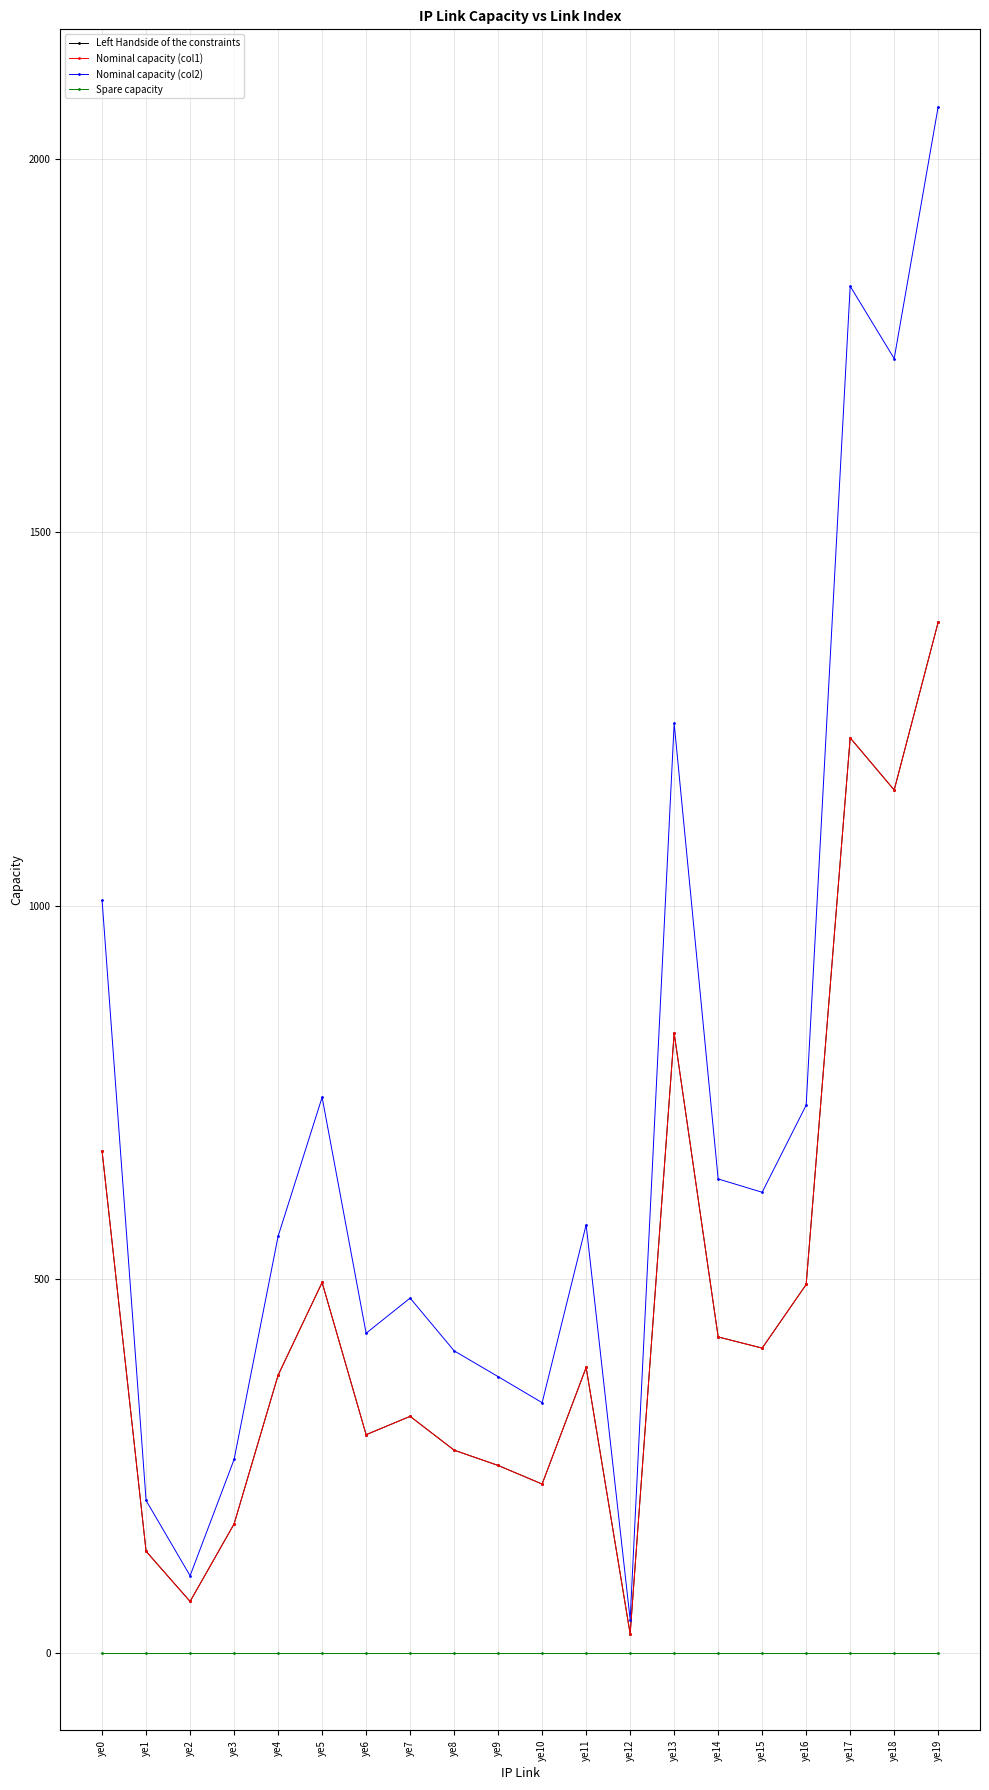

Which series has the widest spread of values?

Nominal capacity (col2)